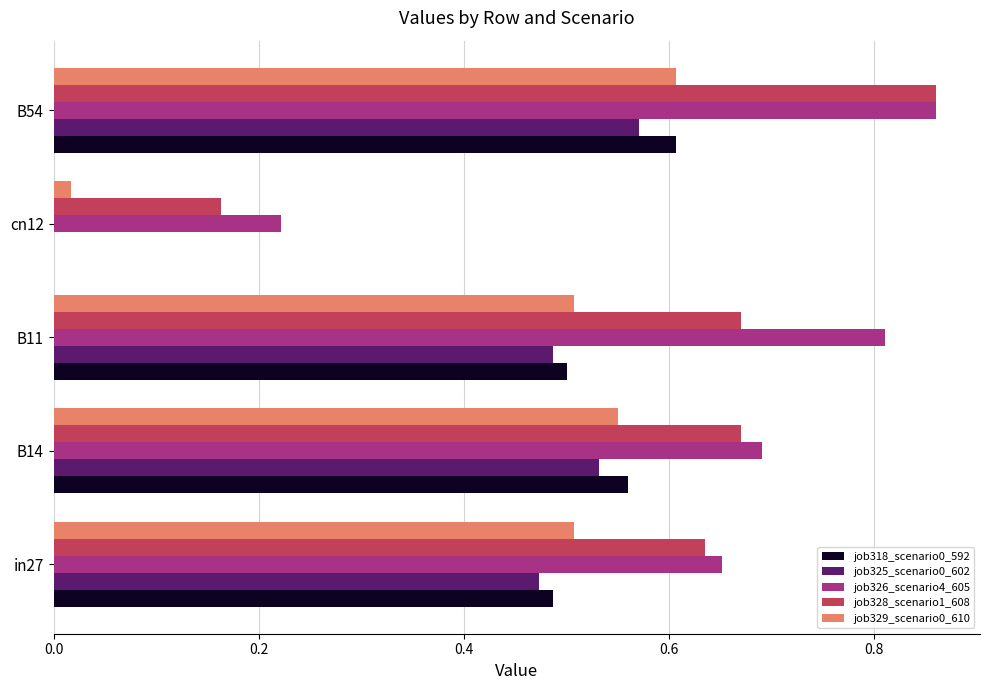

Is it true that job329_scenario0_610 equals 0.5 at B11?

True